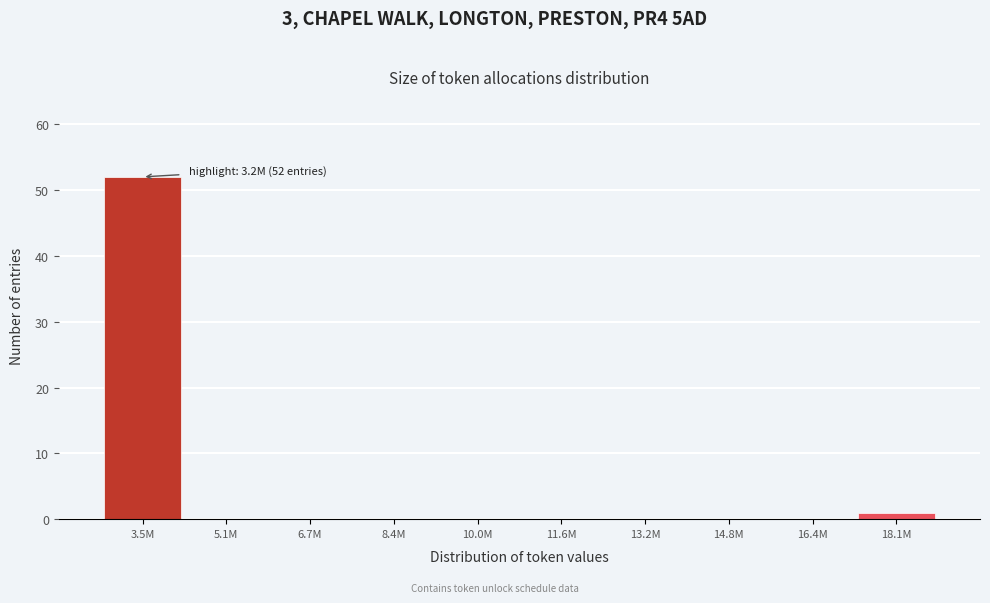

Reading left to right, extract all data points from this chart.

3.5M=52	5.1M=0	6.7M=0	8.4M=0	10.0M=0	11.6M=0	13.2M=0	14.8M=0	16.4M=0	18.1M=1